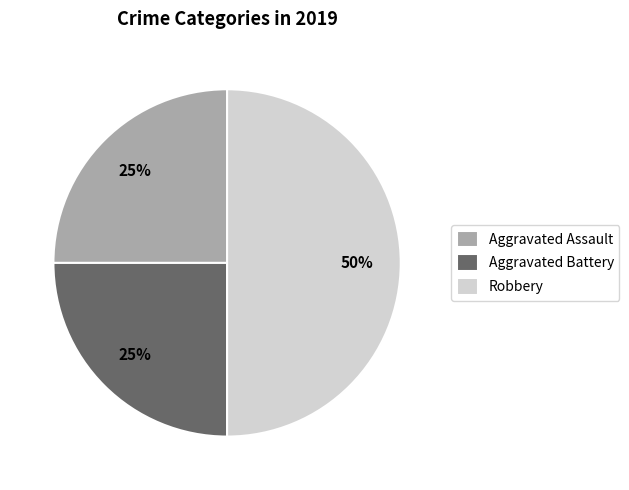

Does Aggravated Assault represent more than half of the total?

No